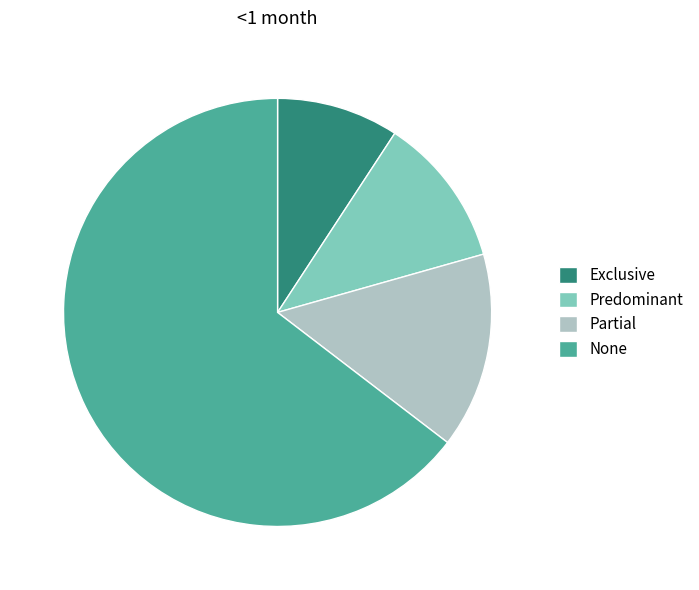

Is None the majority of the pie?

Yes